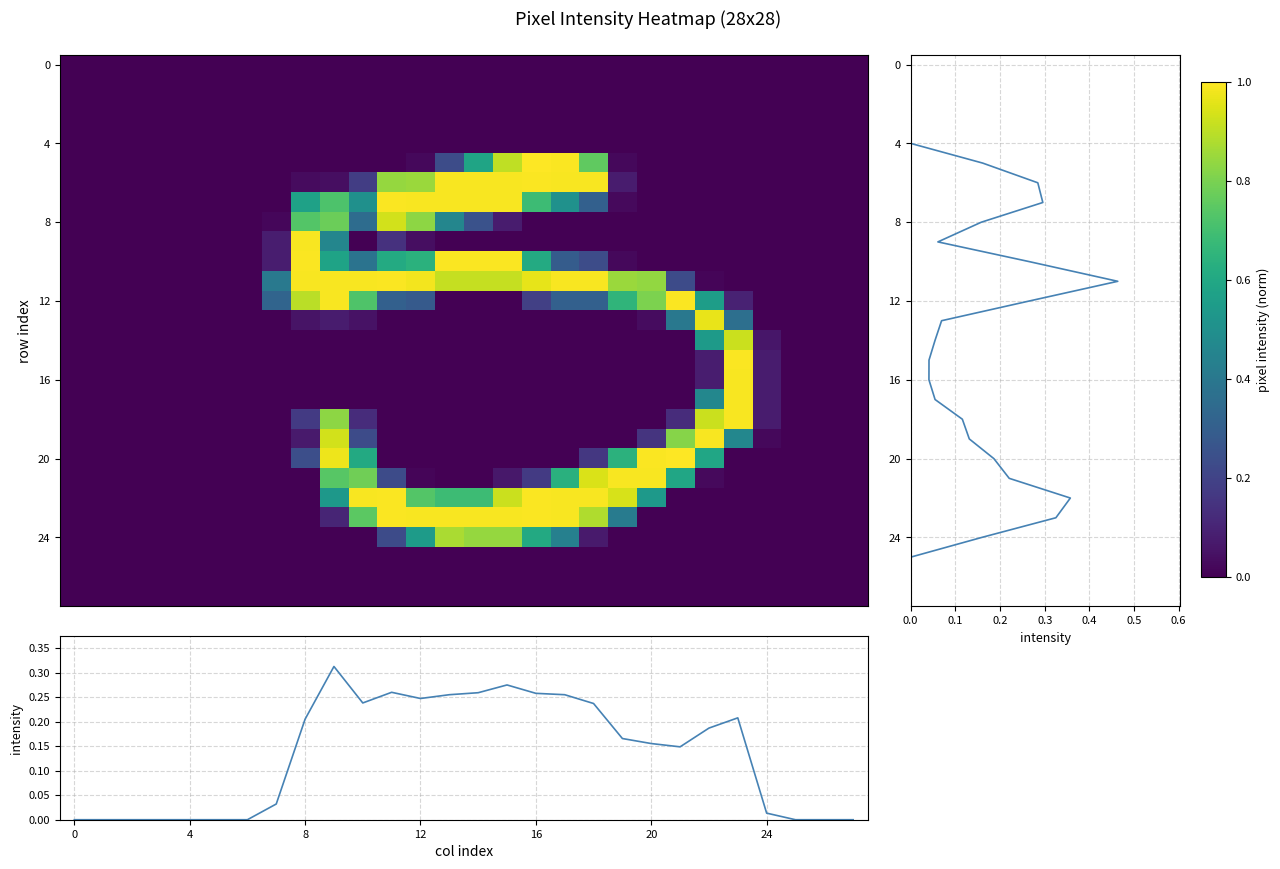

What is the difference between the maximum and second lowest values in the col_means series?

0.3